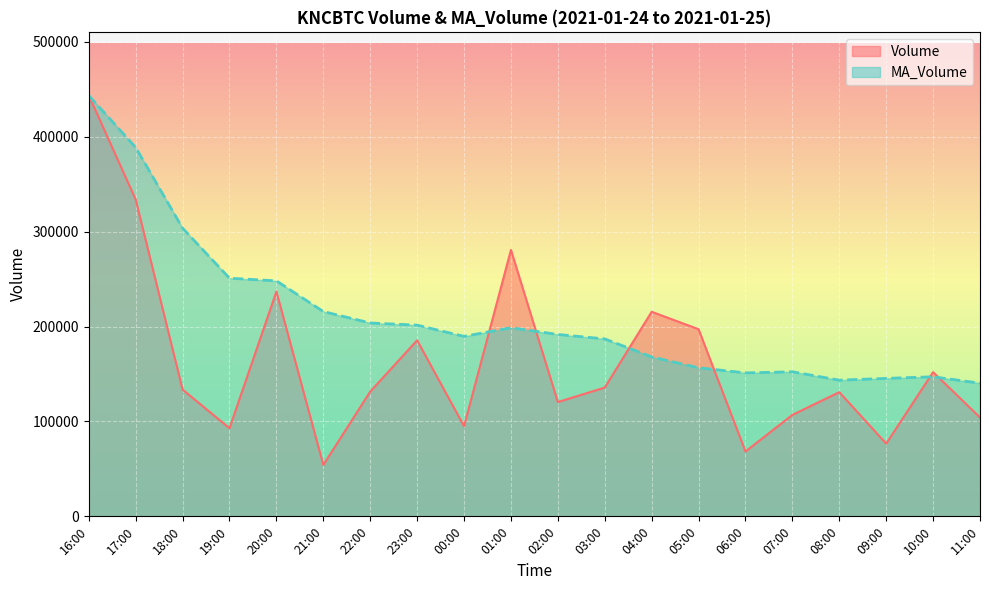

How many times do MA_Volume and Volume cross each other?

6